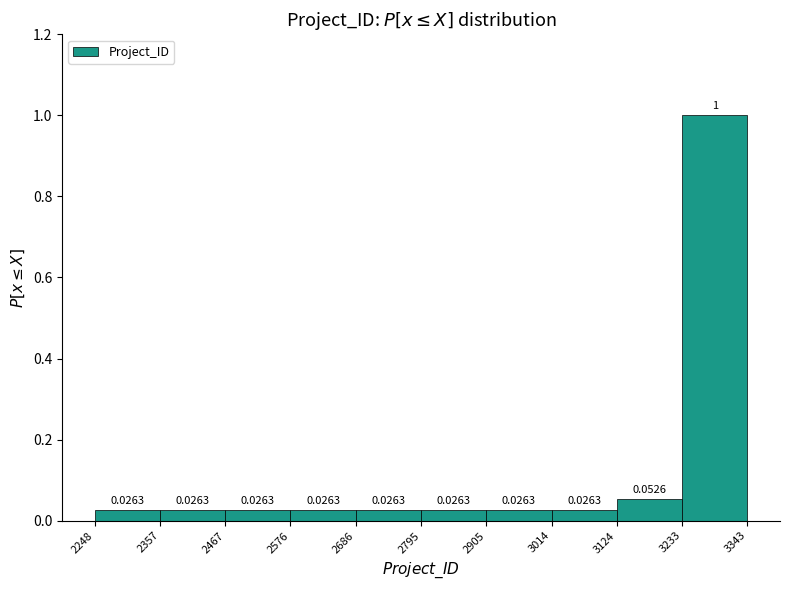

Reading left to right, transcribe this chart: for each bar, give the range it covers on the x-axis and its height.

2248 to 2357: 0.0263
2357 to 2467: 0.0263
2467 to 2576: 0.0263
2576 to 2686: 0.0263
2686 to 2795: 0.0263
2795 to 2905: 0.0263
2905 to 3014: 0.0263
3014 to 3124: 0.0263
3124 to 3233: 0.0526
3233 to 3343: 1.0000